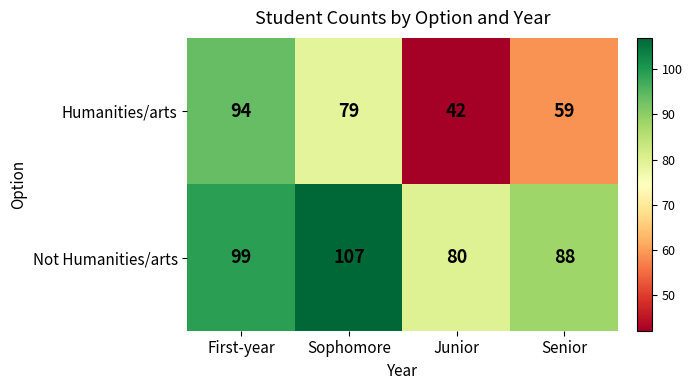

Count the Not Humanities/arts values in the range 88 to 107.

3